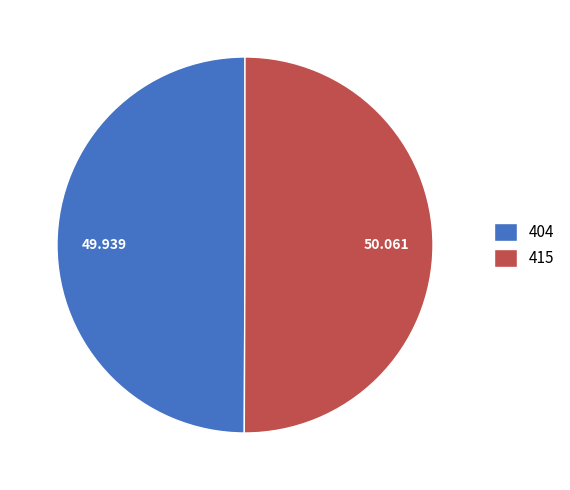

Combined, do 415 and 404 account for over 50%?

Yes